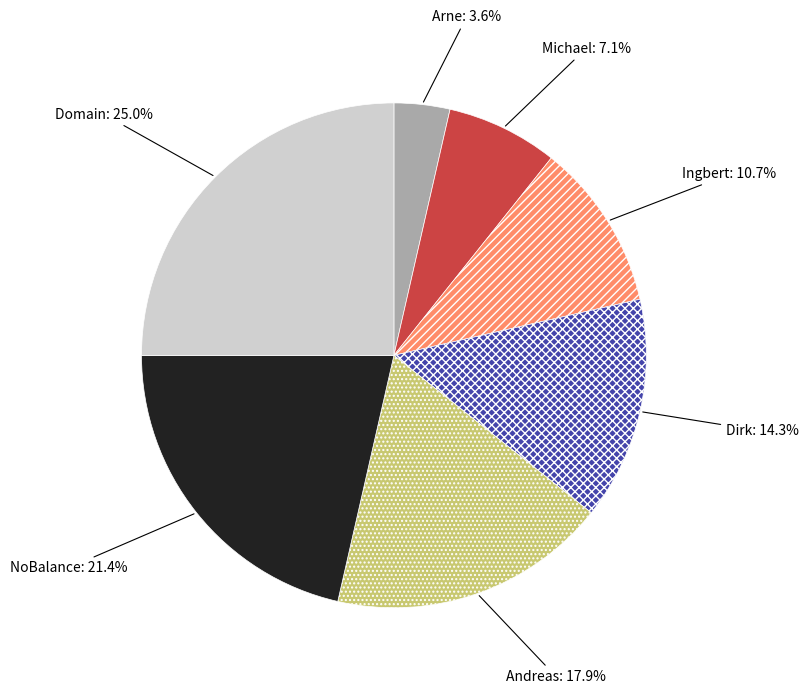

To the nearest percent, what is the average slice percentage?

14%